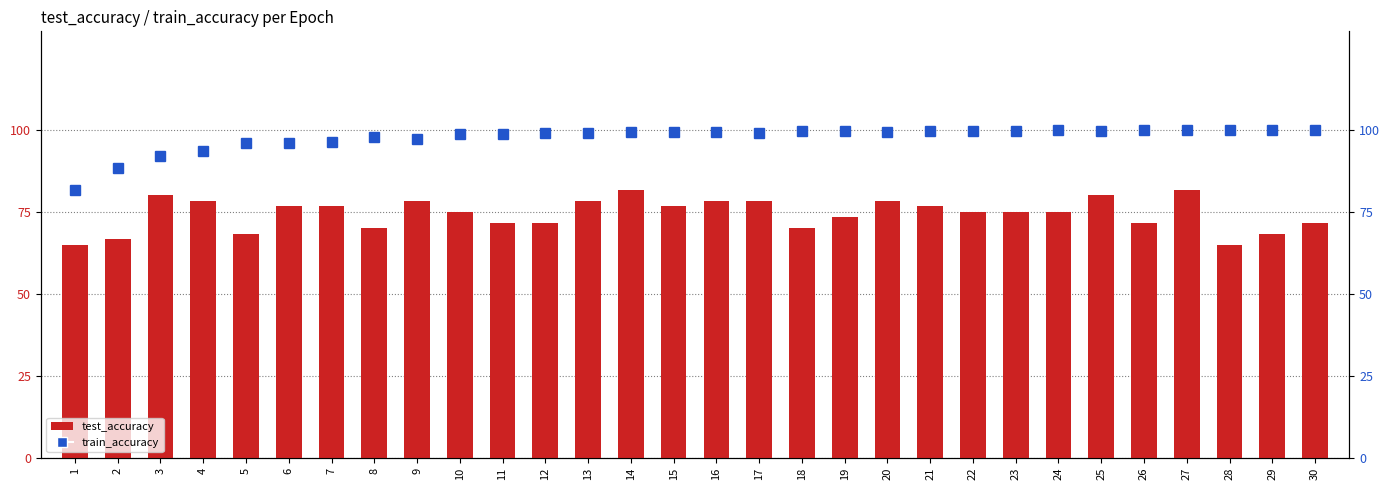

True or false: train_accuracy has a value of 146.0 at 23.

False